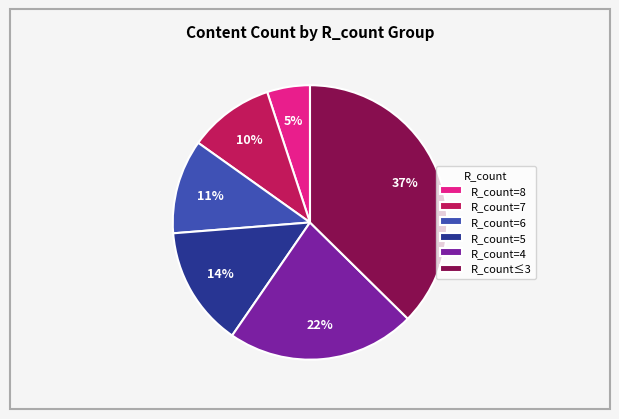

Count the number of slices in the pie.

6